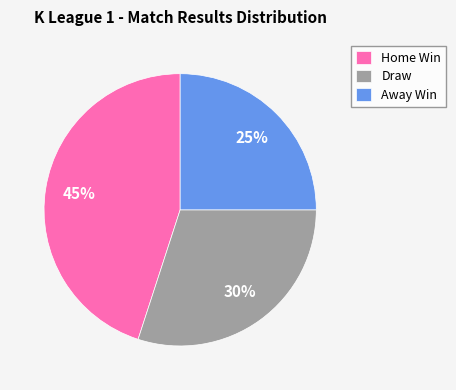

Rank the categories by value from highest to lowest.

Home Win, Draw, Away Win